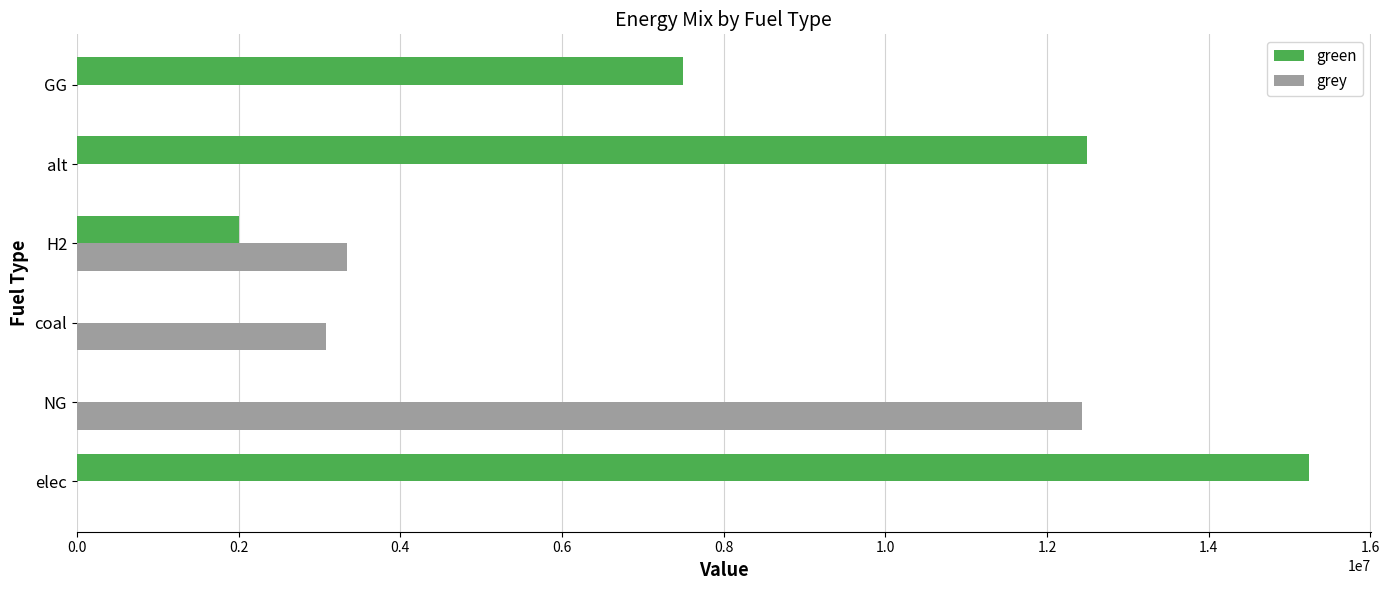

Which series has the largest total across all categories?

green